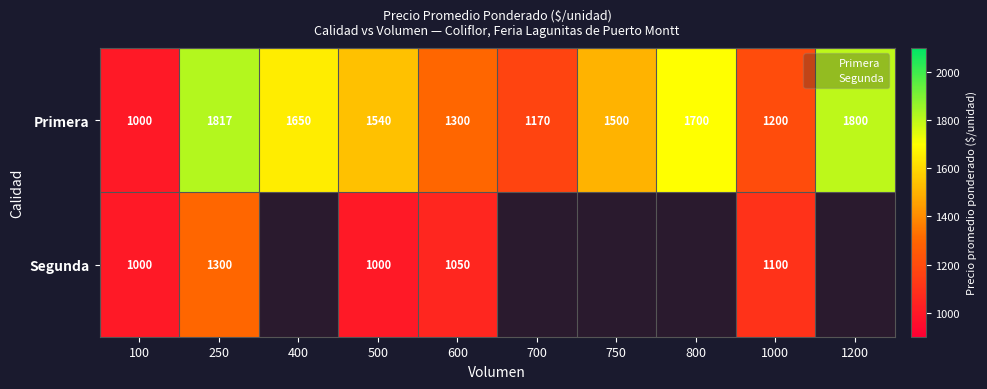

How many data points does each series have?

10